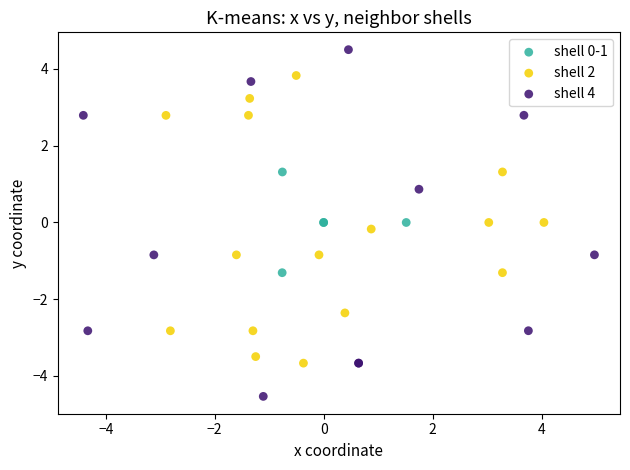

Which series reaches the maximum Y coordinate?

shell 4